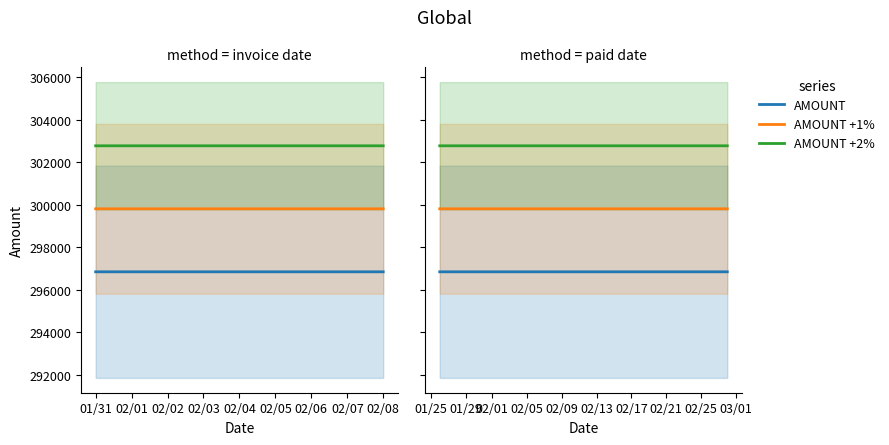

Does the chart display data point markers on the line(s)?

No